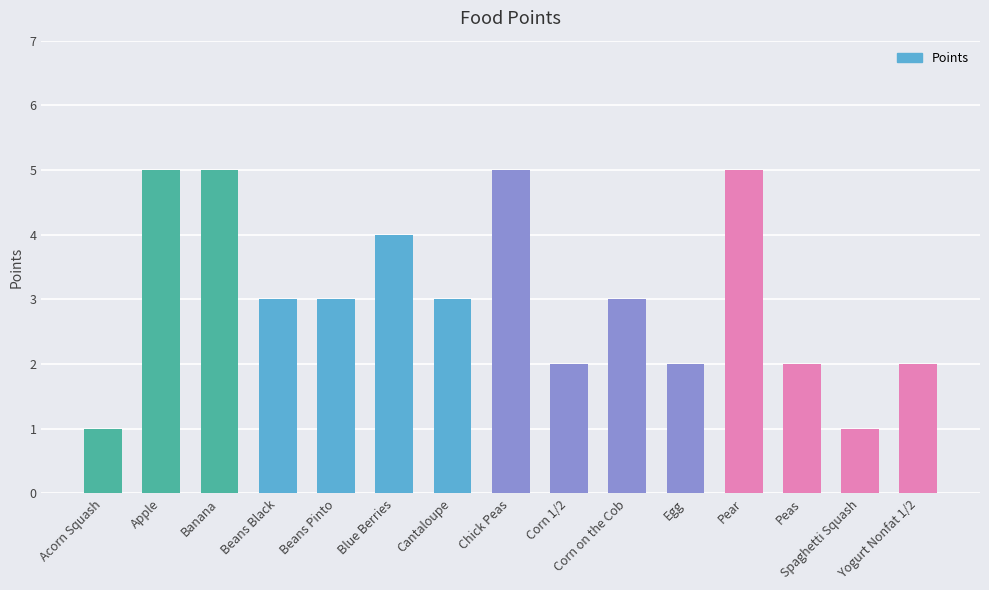

Approximately how many times larger is the value at Chick Peas compared to Peas?

2.5